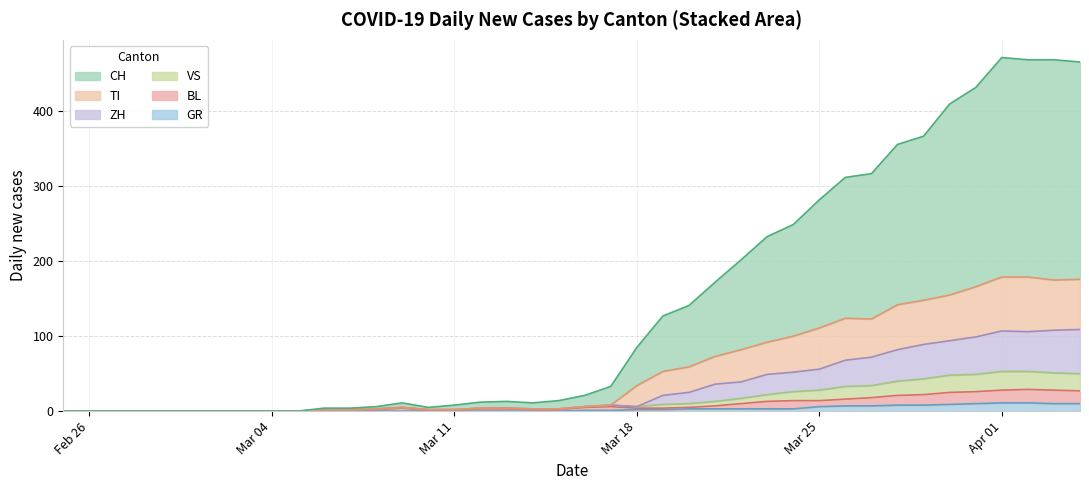

What is the highest value of the GR series?

11